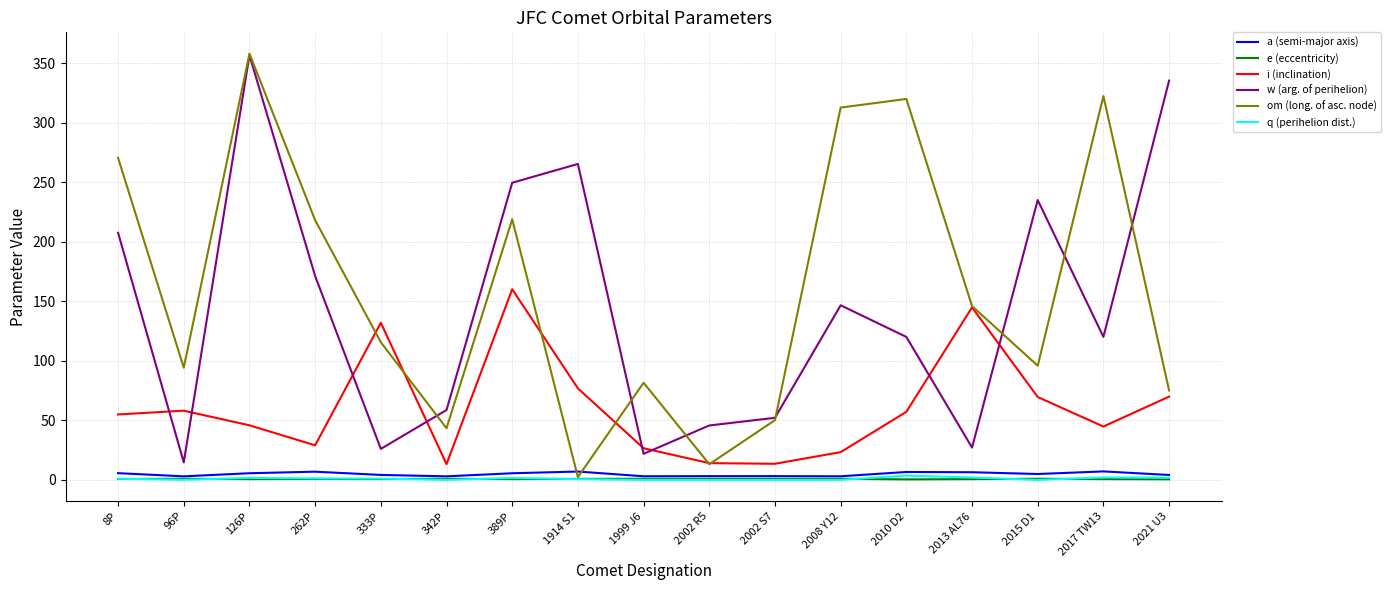

What is the sum of all om (long. of asc. node) values?

2737.3